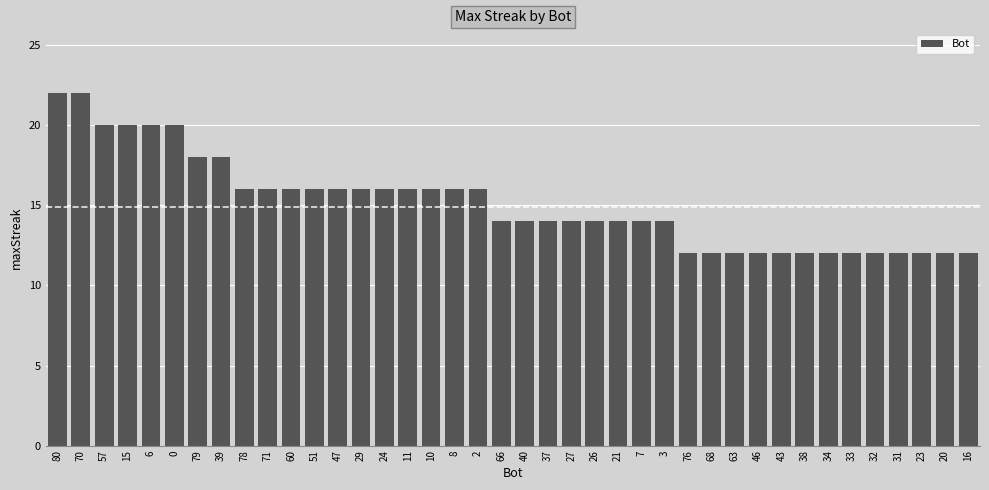

The chart shows a value of 20 at 57. True or false?

True